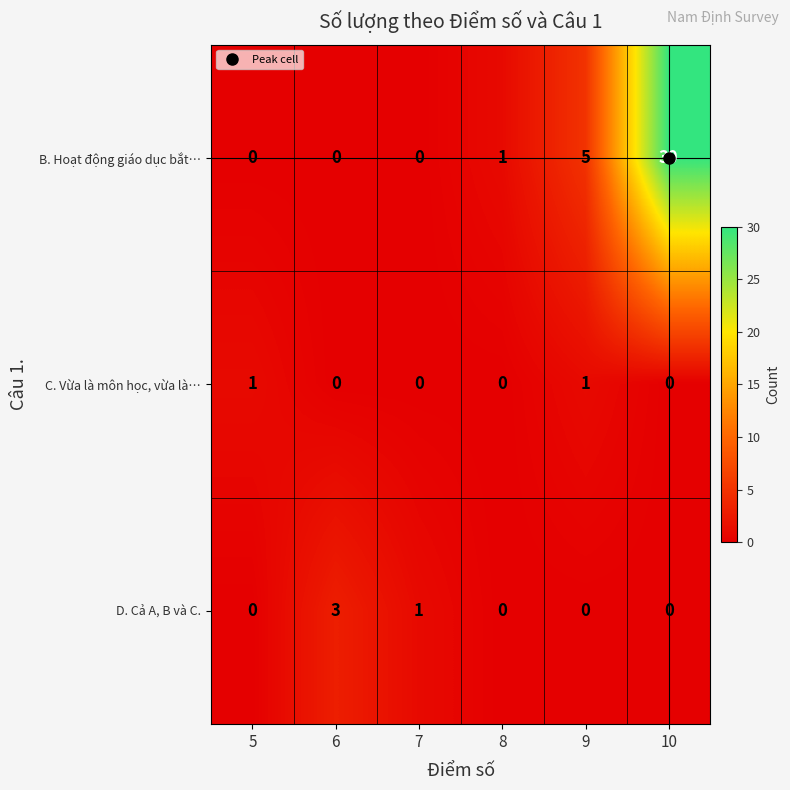

Rank the series by their maximum value, from lowest to highest.

C. Vừa là môn học, vừa là…, D. Cả A, B và C., B. Hoạt động giáo dục bắt…